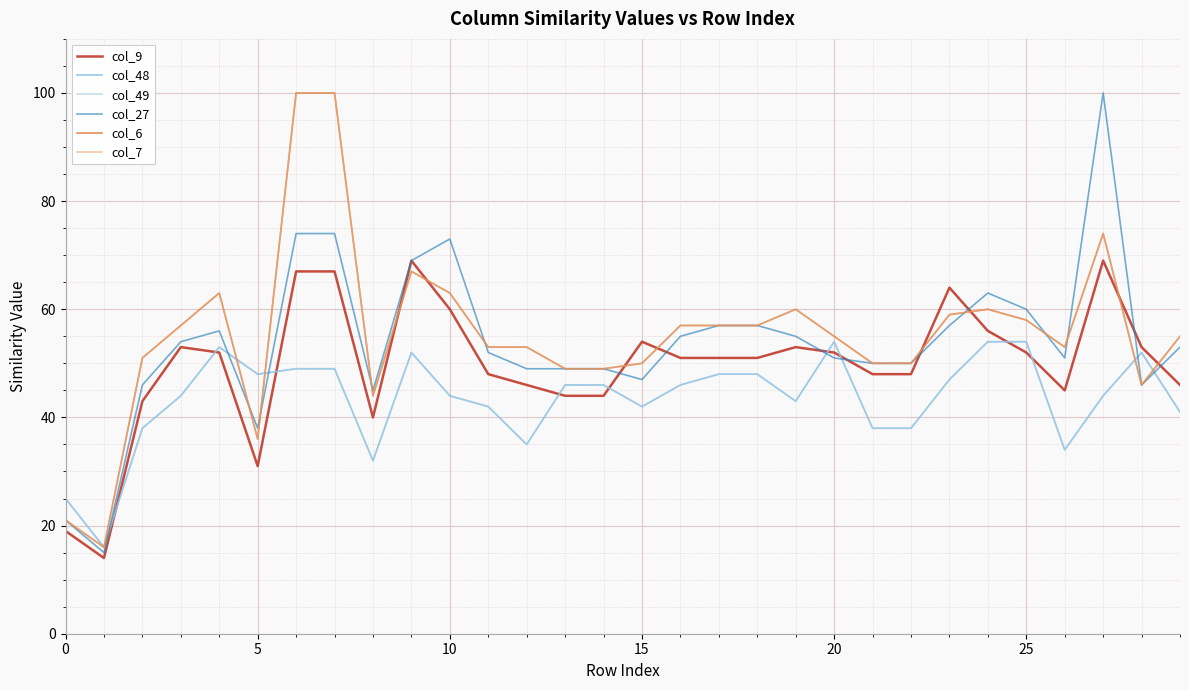

Does the chart display data point markers on the line(s)?

No